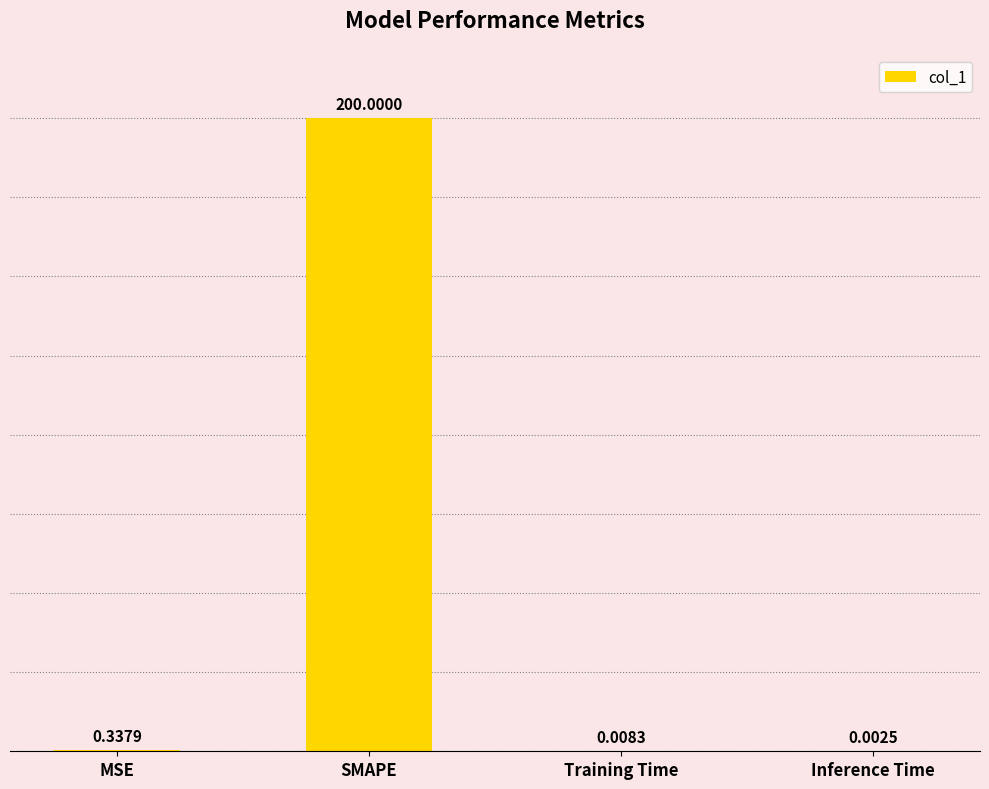

Which label corresponds to the largest value in the chart?

SMAPE